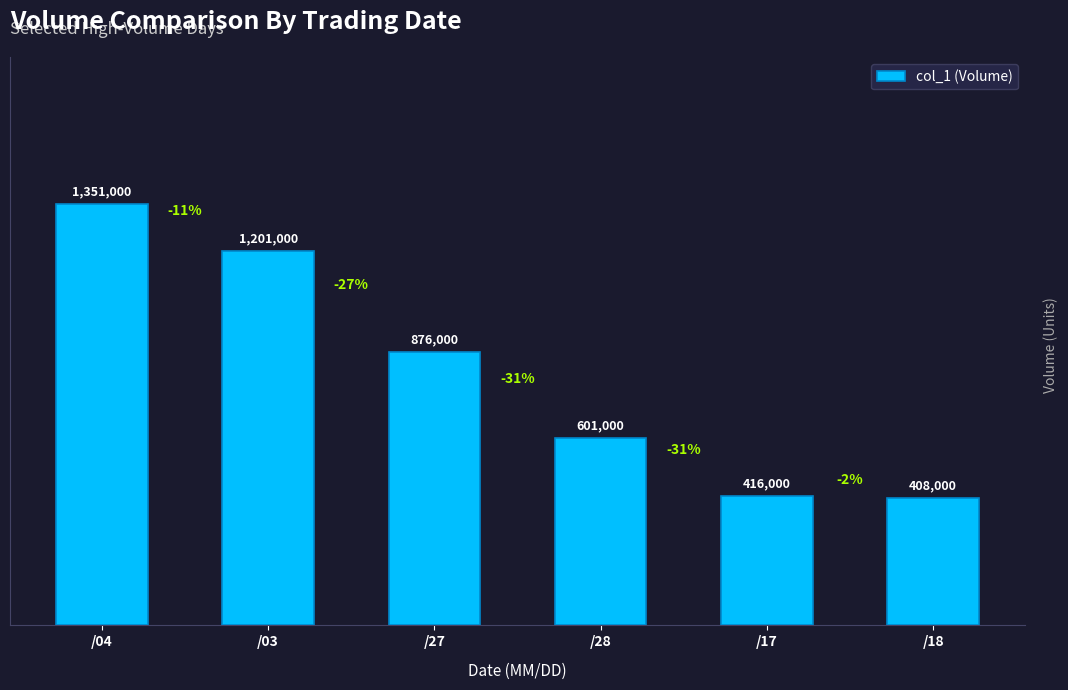

Rank the categories by value from highest to lowest.

/04, /03, /27, /28, /17, /18